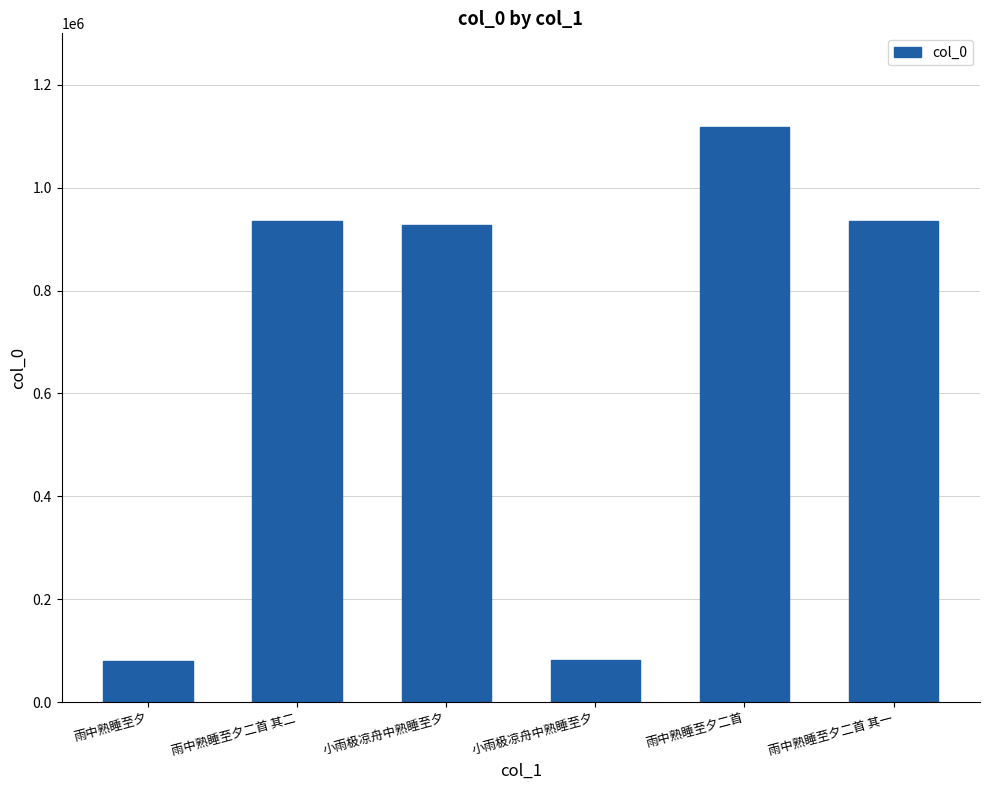

Are the bars horizontal?

No